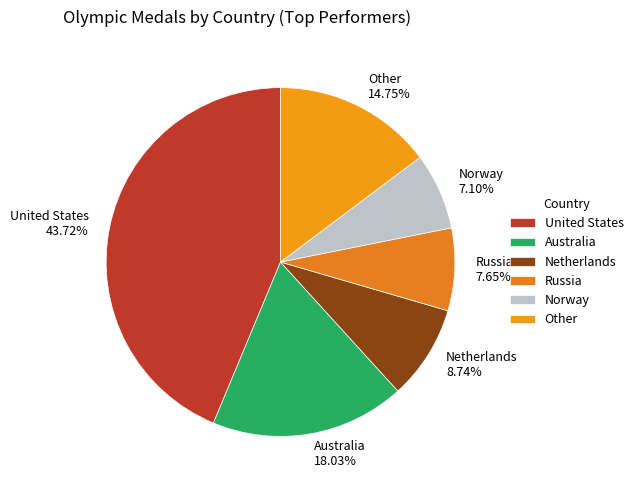

Approximately how many times larger is the value at Other compared to Russia?

1.9